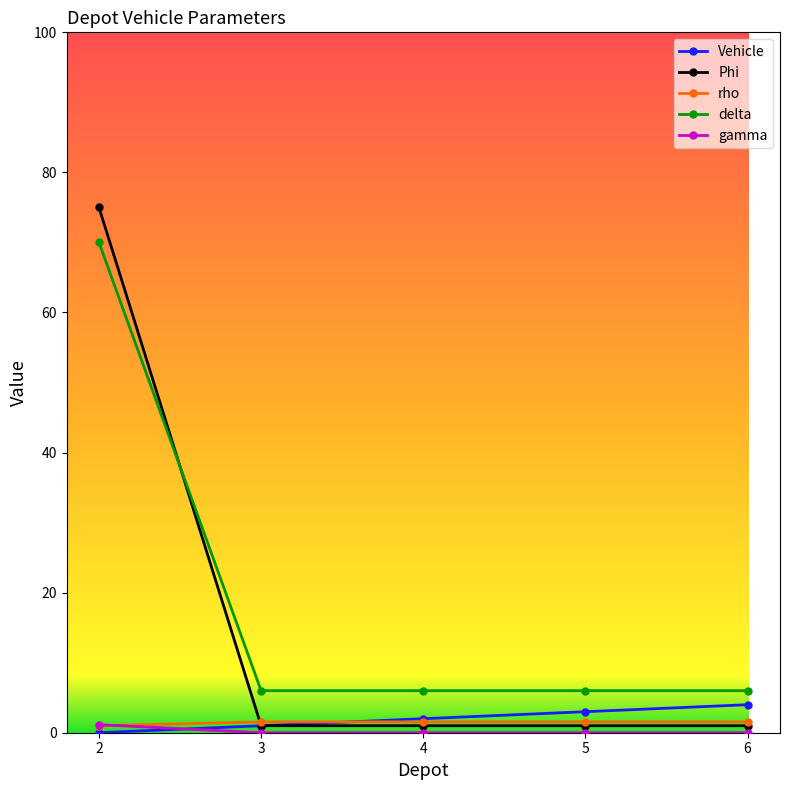

Is it true that delta equals 6.0 at 4?

True